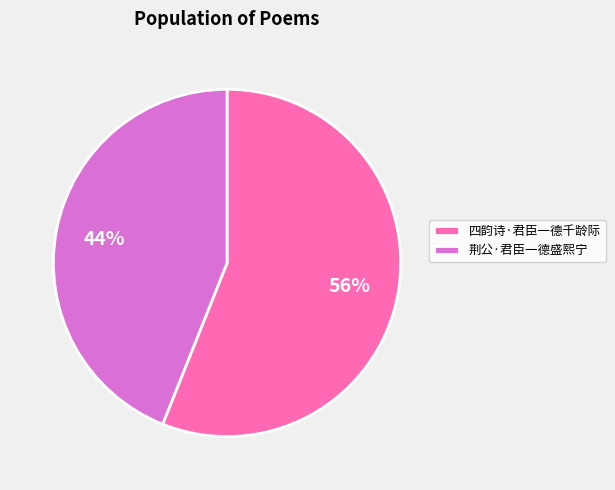

Is the sum of 四韵诗·君臣一德千龄际 and 荆公·君臣一德盛熙宁 greater than half?

Yes